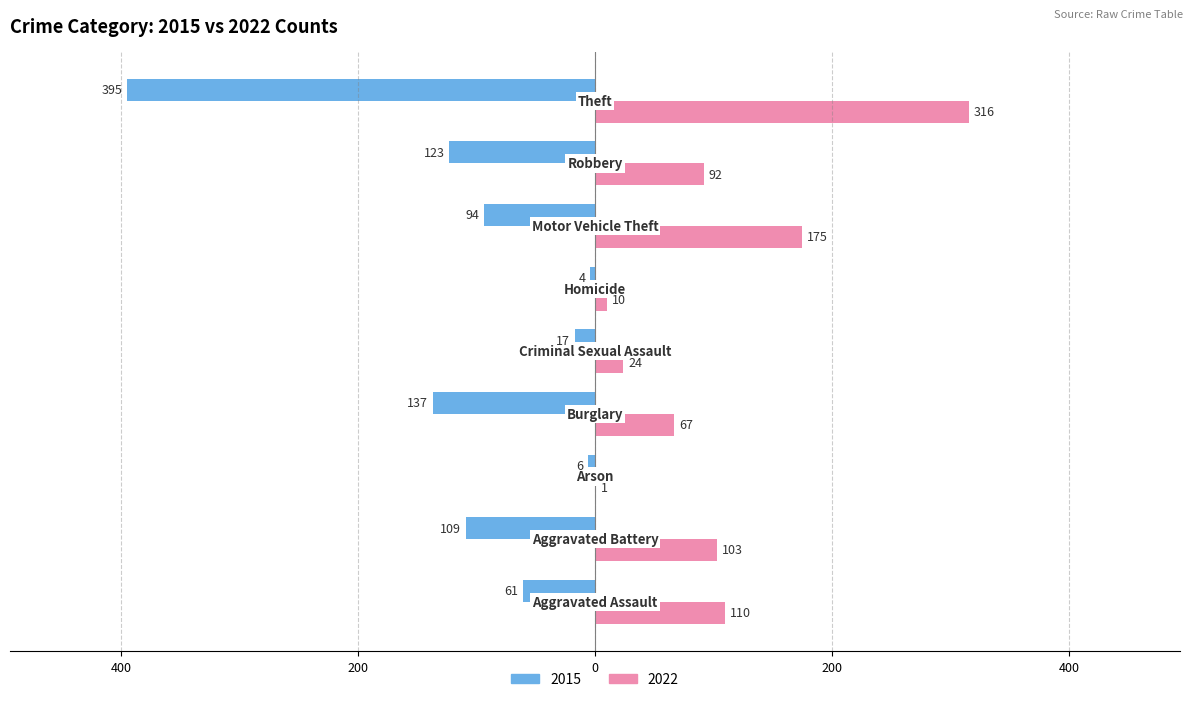

What are all the series names shown in the legend?

2015, 2022